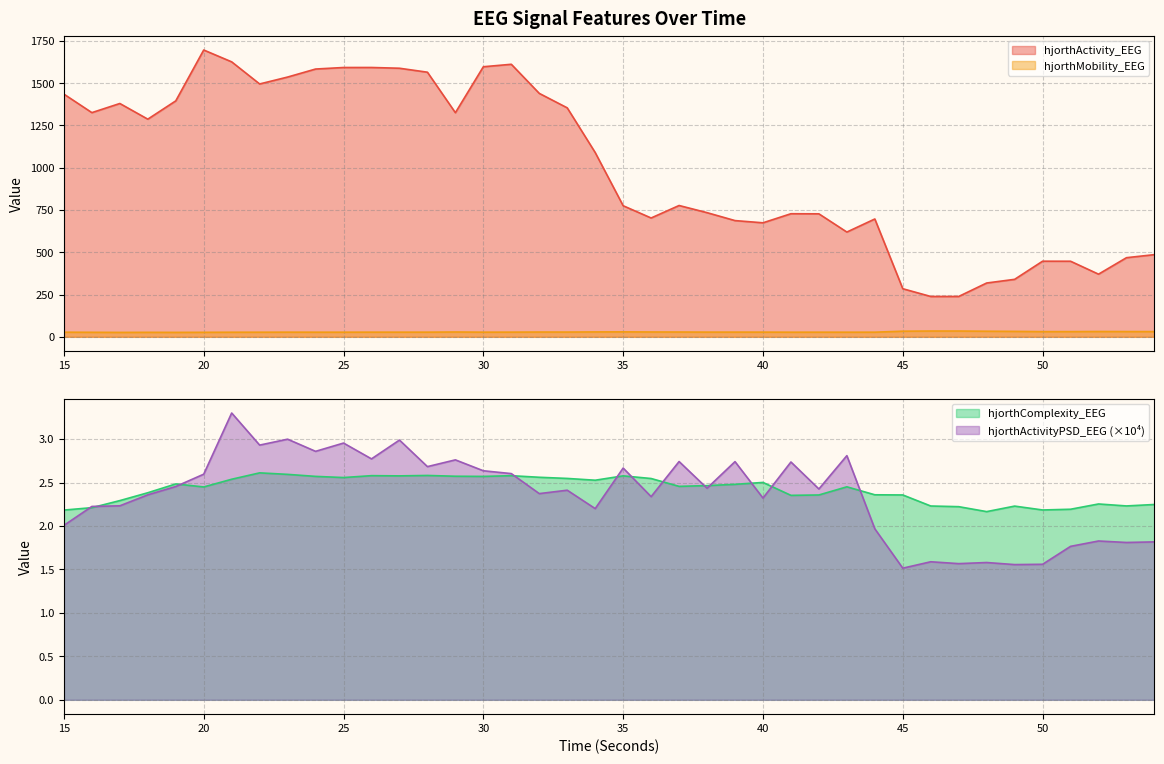

Does the chart have visible grid lines?

Yes